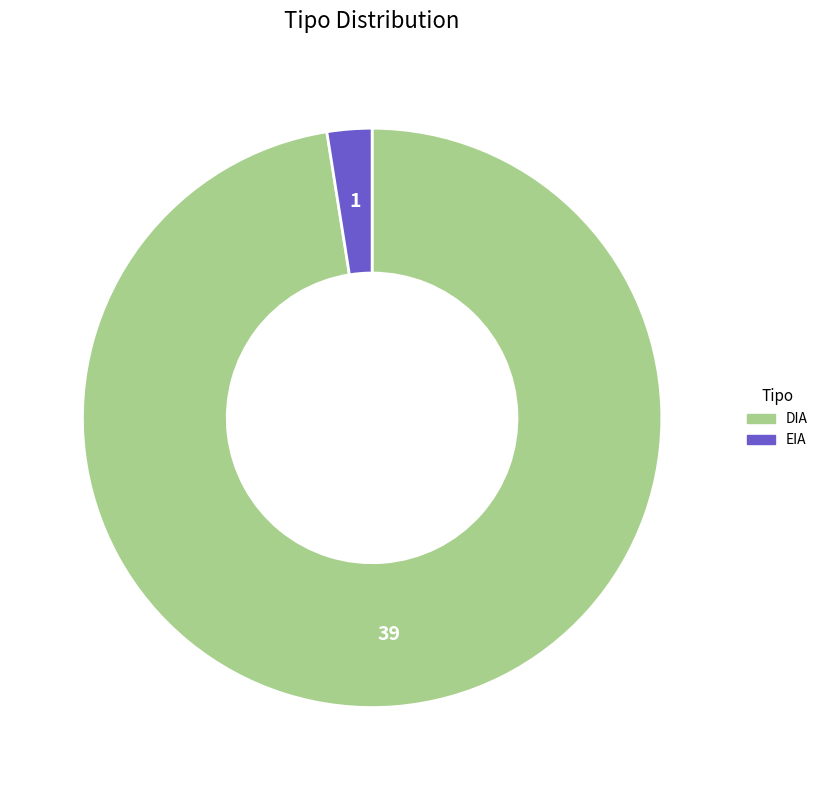

Is there a majority slice in this chart?

Yes